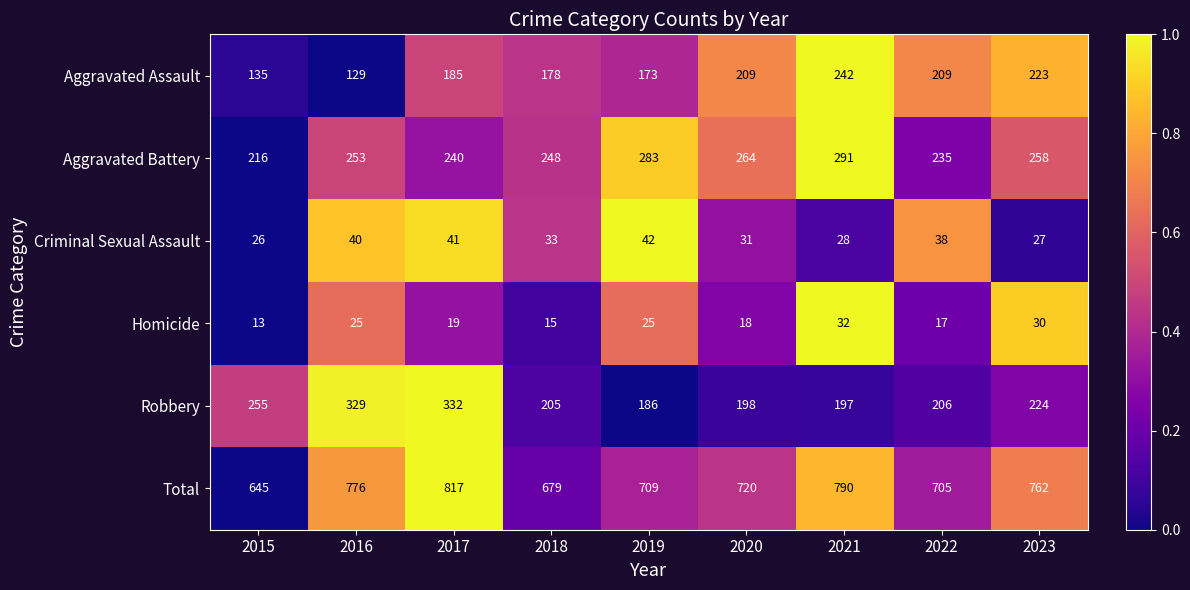

At which label does Total first exceed 720?

2016